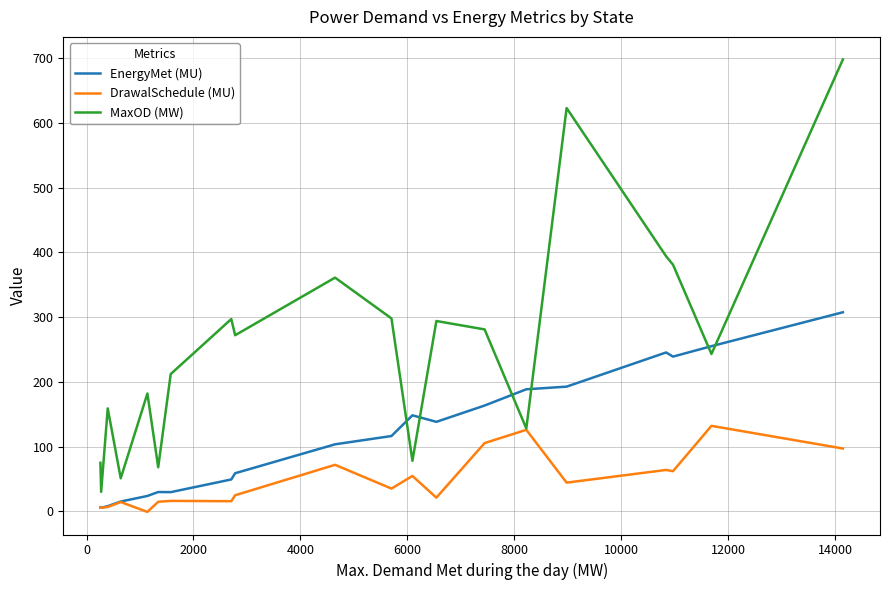

In MaxOD (MW), how many points are lower than both neighbors (excluding endpoints)?

7